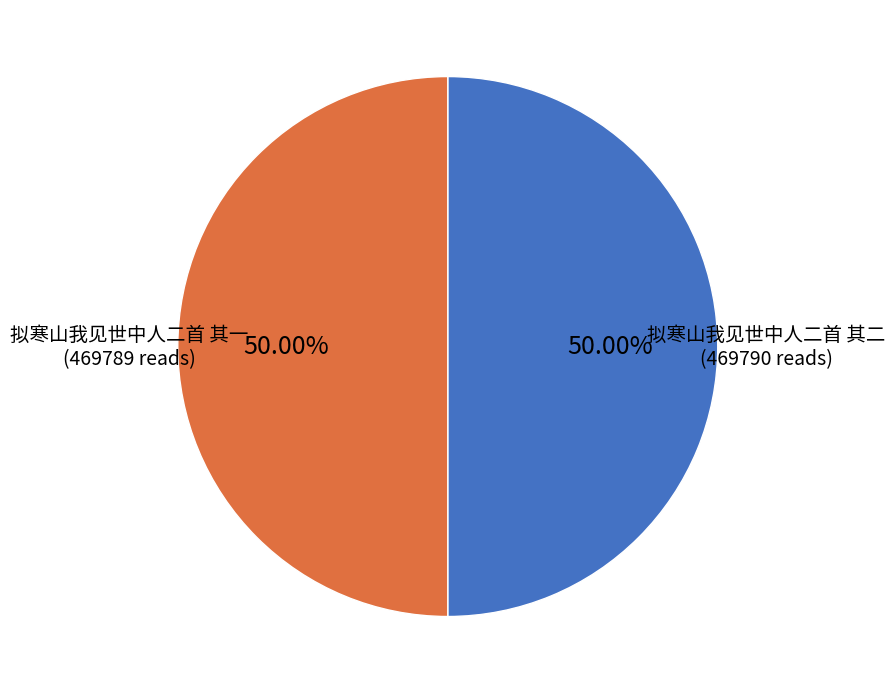

What is the ratio of the value at 拟寒山我见世中人二首 其一 to the value at 拟寒山我见世中人二首 其二?

1.0